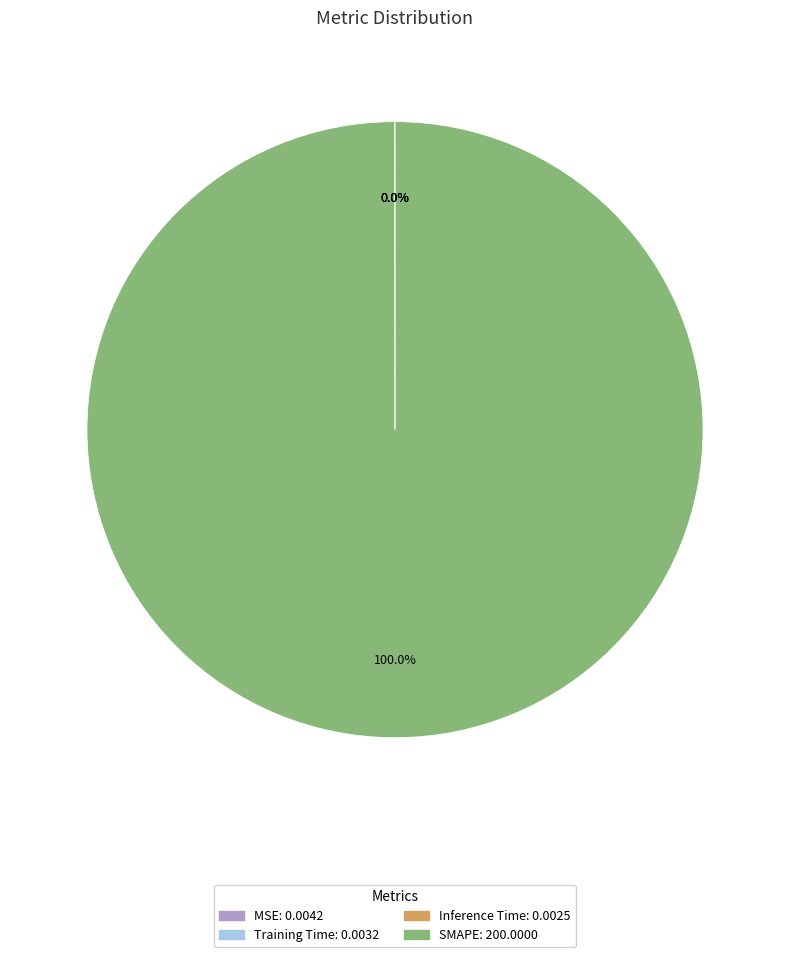

What is the largest slice in the pie chart?

SMAPE